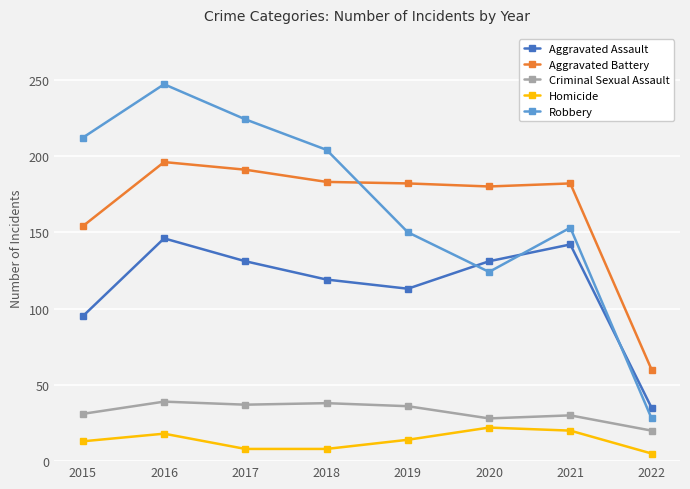

What are all the series names shown in the legend?

Aggravated Assault, Aggravated Battery, Criminal Sexual Assault, Homicide, Robbery